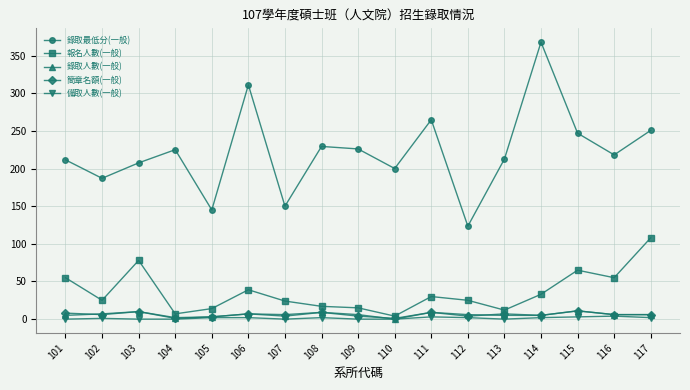

How many lines are shown in the chart?

5